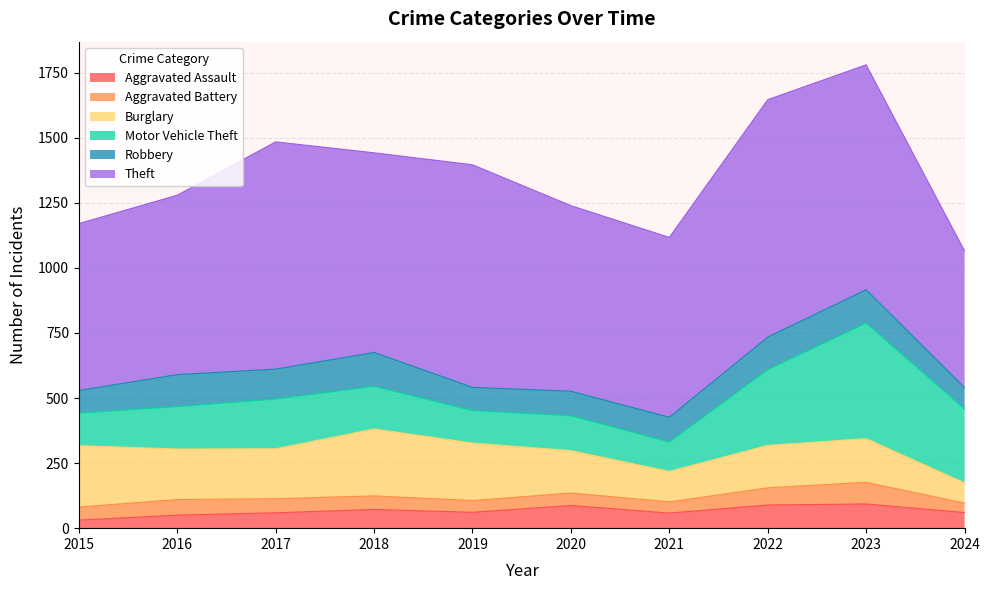

The Motor Vehicle Theft series shows 444 at 2023. True or false?

True